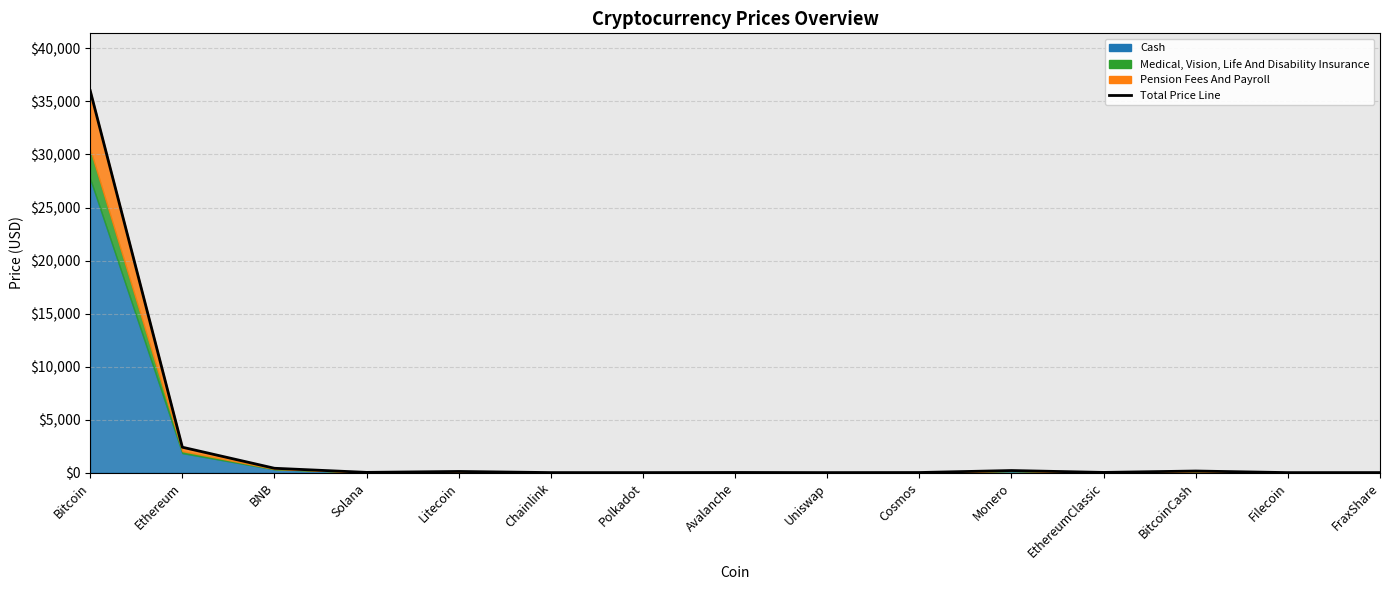

The value at Litecoin is 114.3. True or false?

True